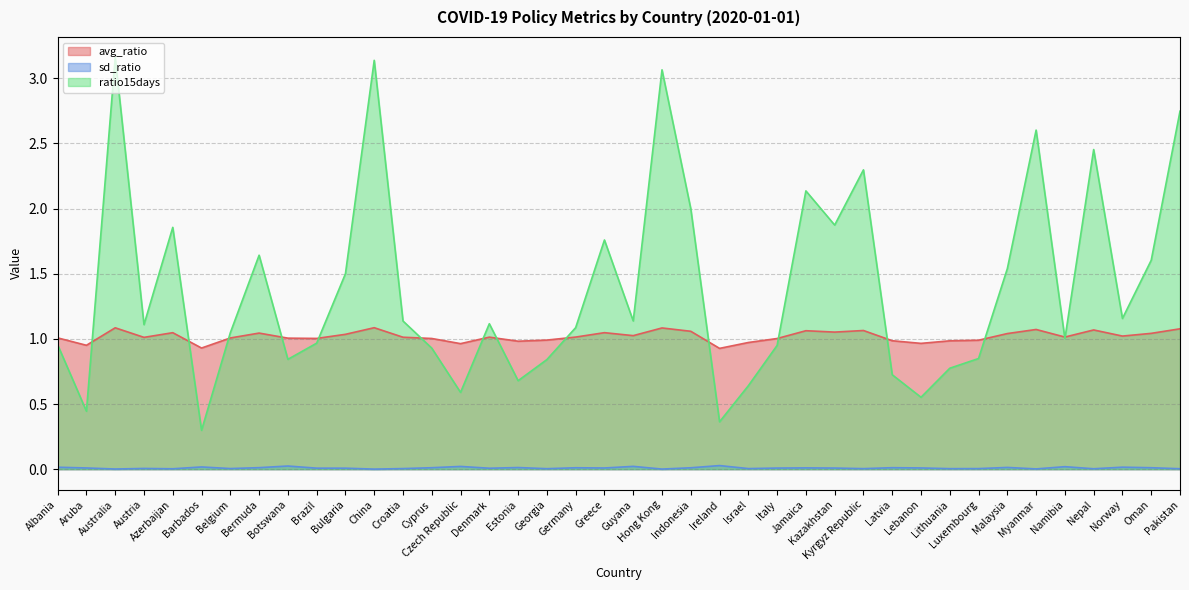

What is the difference between the maximum and minimum values in the avg_ratio series?

0.2